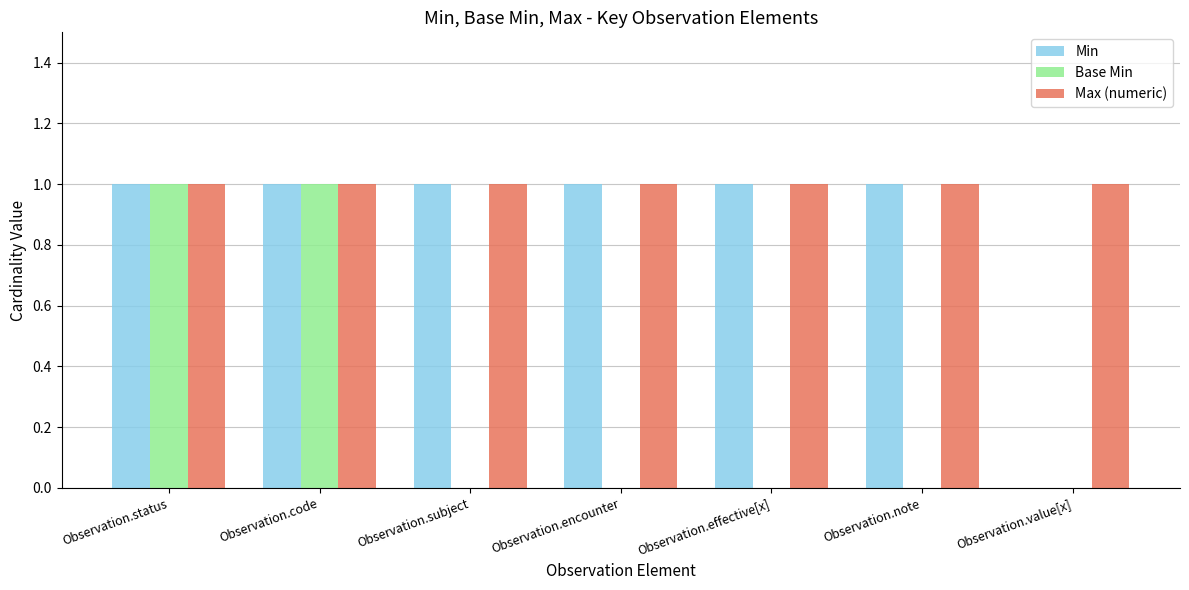

The value of Max (numeric) at Observation.encounter is 1. True or false?

True